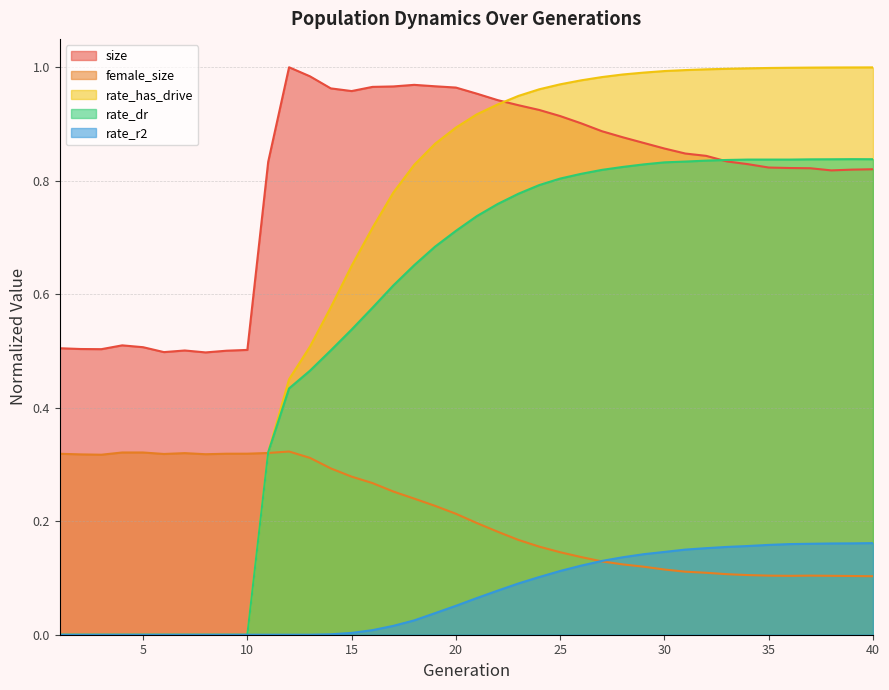

At which category does size reach its first local valley?

3